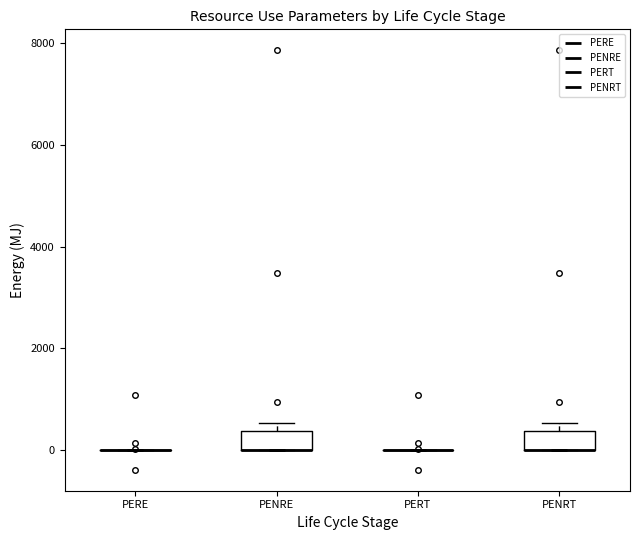

Reading left to right, read every box against the y-axis: the position of its median line, the range the box covers, and the ends of its whiskers. The values are not printed on the chart, so give them approximately, as read against the axis.

PERE: box collapsed to a line at 0, whiskers 0 to 0
PENRE: median 0 (drawn on the box's lower edge), box 0 to 400, whiskers 0 to 600
PERT: box collapsed to a line at 0, whiskers 0 to 0
PENRT: median 0 (drawn on the box's lower edge), box 0 to 400, whiskers 0 to 600